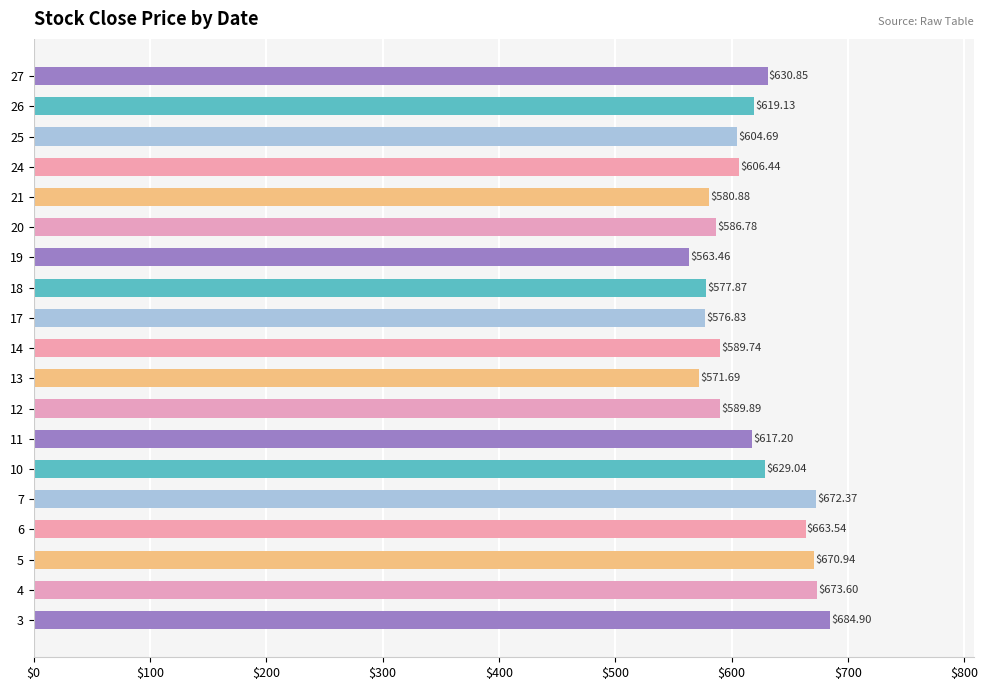

Which has a higher value, 24 or 25?

24